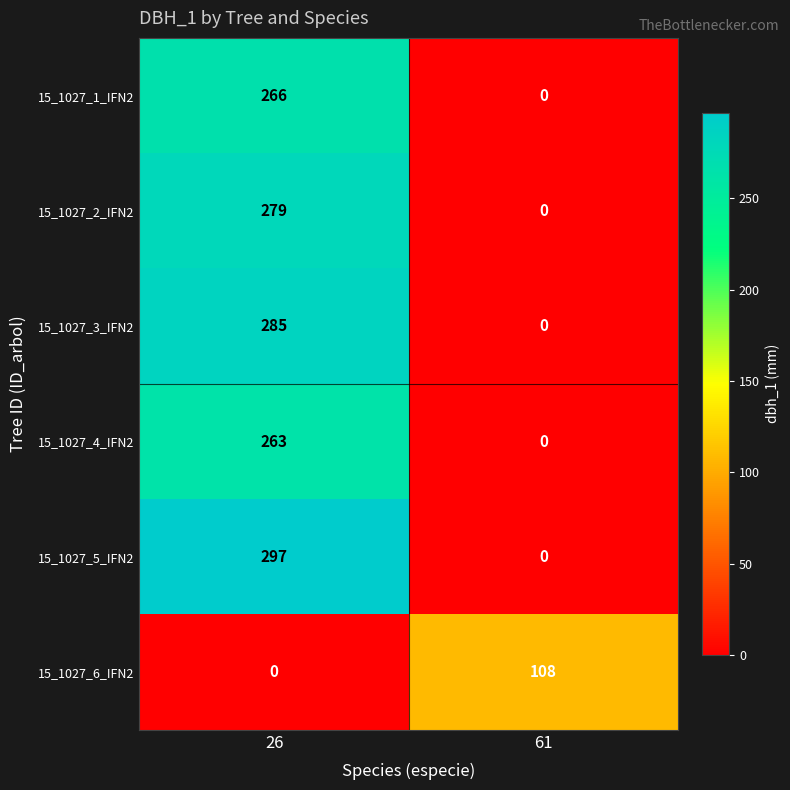

At 26, list the series in order from smallest to largest.

15_1027_6_IFN2, 15_1027_4_IFN2, 15_1027_1_IFN2, 15_1027_2_IFN2, 15_1027_3_IFN2, 15_1027_5_IFN2